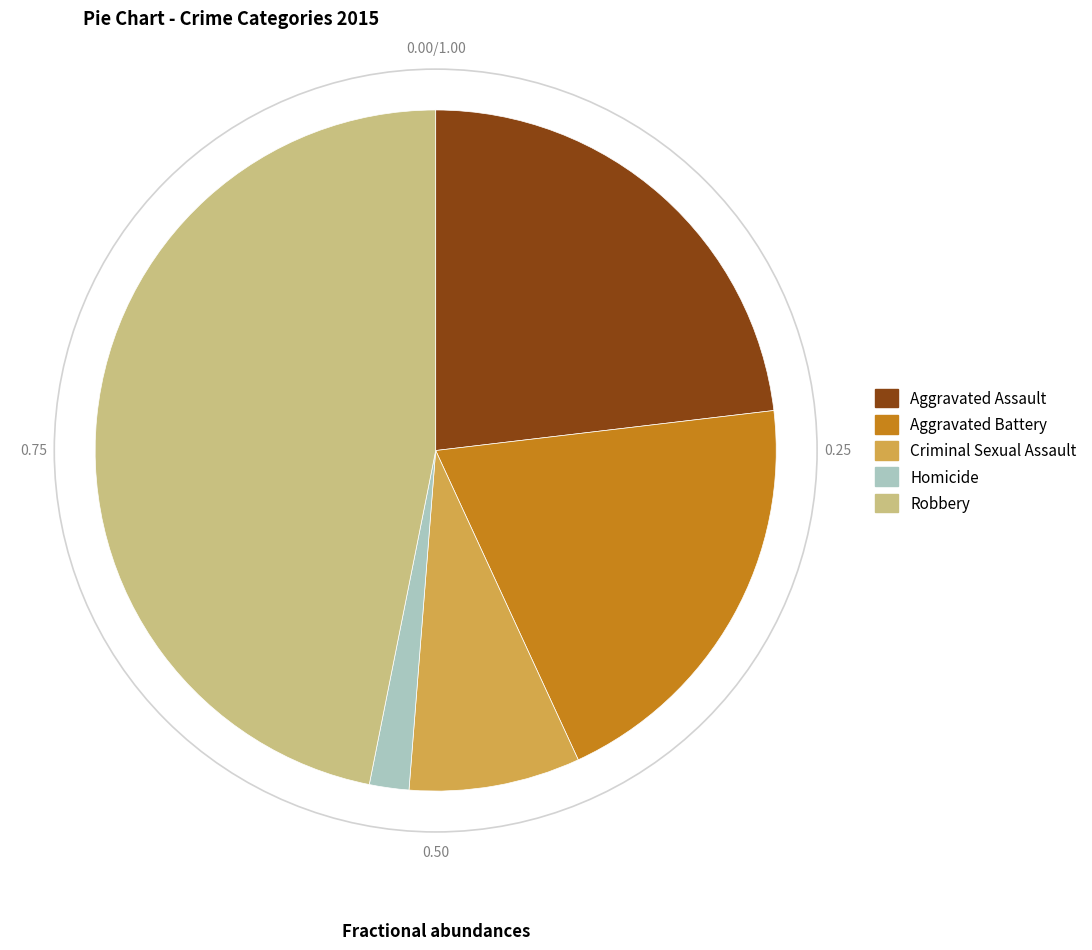

Does any single category account for the majority?

No